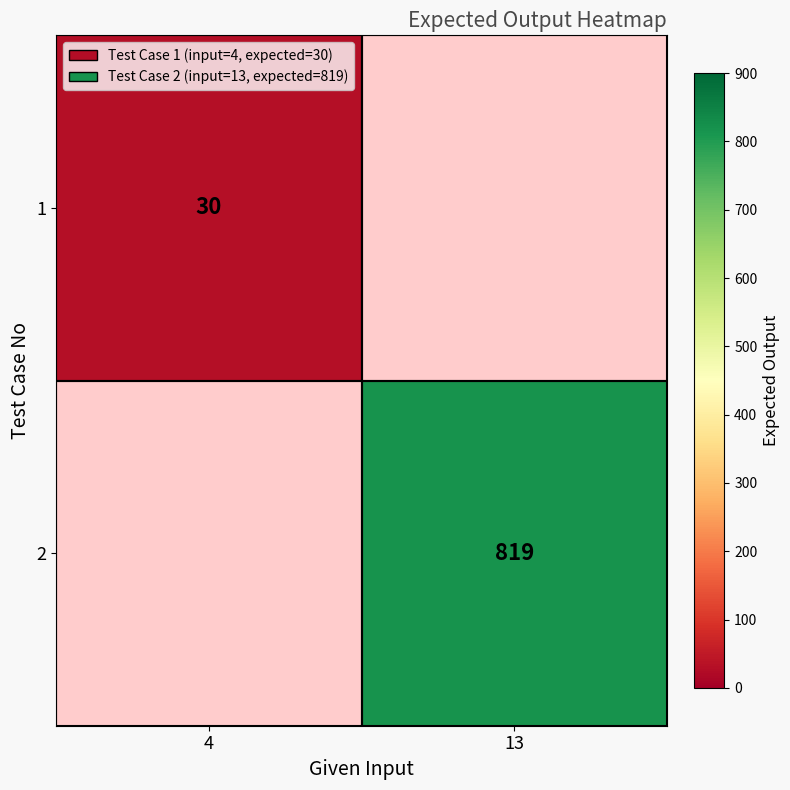

Is it true that 2 equals 819 at 13?

True